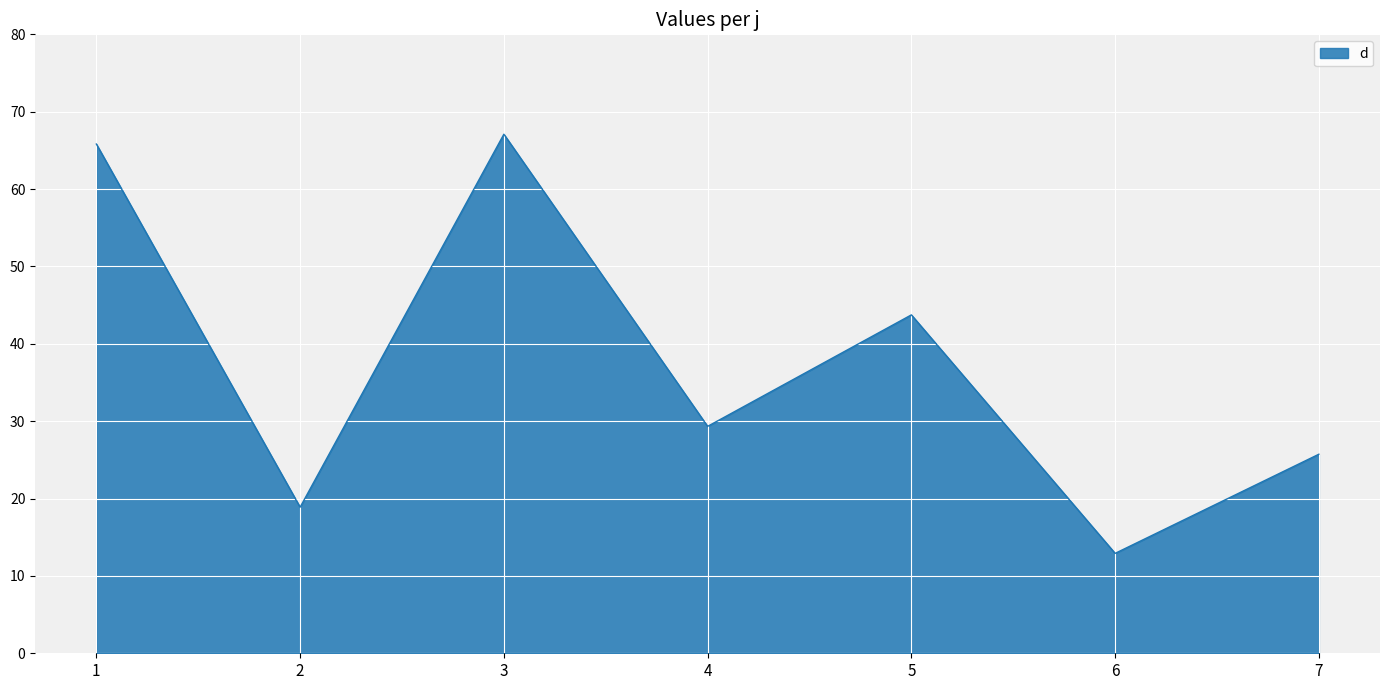

The value at 3 is 67.1. True or false?

True